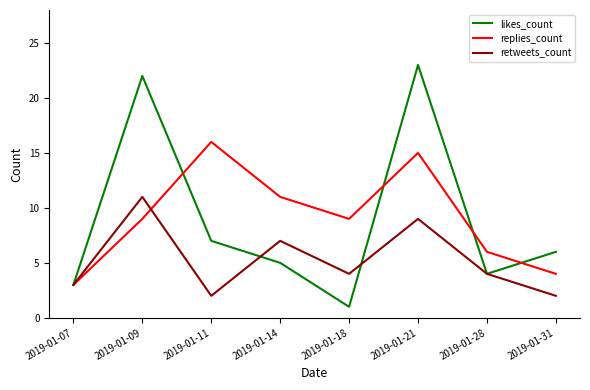

What is the approximate value of retweets_count at 2019-01-09?

11